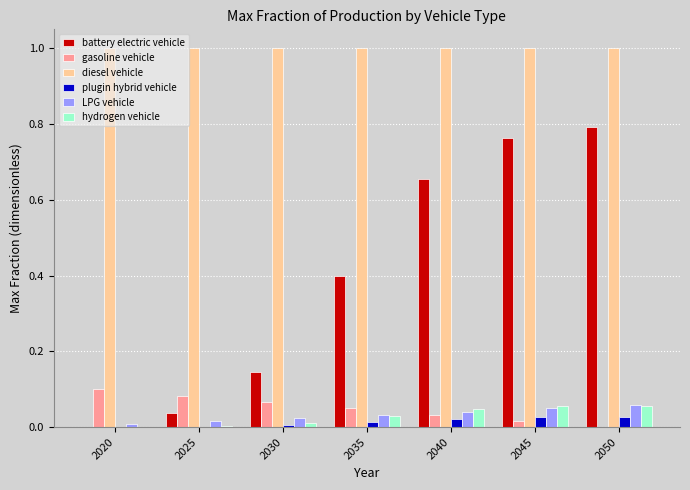

At which label is gasoline vehicle closest to 0?

2050